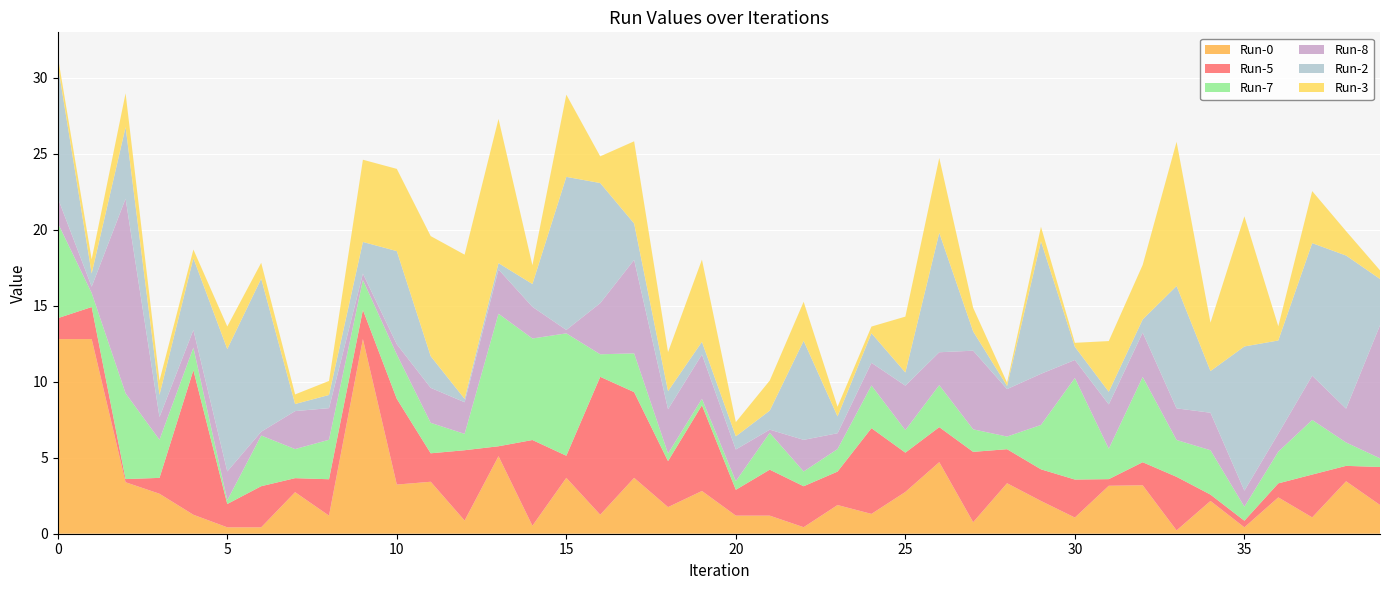

Reading left to right, extract all data points from this chart.

Run-0: 0=12.8	1=12.8	2=3.4	3=2.6	4=1.2	5=0.4	6=0.4	7=2.7	8=1.2	9=12.8	10=3.2	11=3.4	12=0.9	13=5.1	14=0.5	15=3.7	16=1.2	17=3.7	18=1.8	19=2.8	20=1.2	21=1.2	22=0.4	23=1.9	24=1.3	25=2.7	26=4.7	27=0.8	28=3.3	29=2.2	30=1.1	31=3.2	32=3.2	33=0.2	34=2.2	35=0.4	36=2.4	37=1.1	38=3.4	39=1.9
Run-5: 0=1.4	1=2.1	2=0.2	3=1.0	4=9.5	5=1.5	6=2.7	7=0.9	8=2.4	9=1.9	10=5.6	11=1.9	12=4.6	13=0.7	14=5.6	15=1.5	16=9.1	17=5.6	18=3.0	19=5.6	20=1.7	21=3.0	22=2.7	23=2.2	24=5.6	25=2.6	26=2.3	27=4.6	28=2.2	29=2.1	30=2.5	31=0.4	32=1.5	33=3.5	34=0.4	35=0.4	36=0.9	37=2.8	38=1.0	39=2.5
Run-7: 0=6.3	1=0.9	2=5.6	3=2.5	4=1.5	5=0.2	6=3.3	7=1.9	8=2.6	9=2.0	10=2.9	11=2.0	12=1.1	13=8.7	14=6.7	15=8.0	16=1.5	17=2.5	18=0.5	19=0.4	20=0.6	21=2.4	22=1.0	23=1.5	24=2.8	25=1.5	26=2.8	27=1.5	28=0.8	29=2.9	30=6.7	31=2.0	32=5.6	33=2.4	34=2.9	35=0.9	36=2.1	37=3.6	38=1.5	39=0.6
Run-8: 0=1.6	1=0.4	2=12.8	3=1.5	4=1.2	5=1.9	6=0.2	7=2.5	8=2.1	9=0.4	10=0.7	11=2.3	12=2.1	13=2.9	14=2.1	15=0.2	16=3.4	17=6.1	18=2.9	19=2.9	20=2.1	21=0.2	22=2.1	23=1.0	24=1.5	25=2.9	26=2.2	27=5.2	28=3.1	29=3.4	30=1.2	31=2.9	32=2.9	33=2.1	34=2.5	35=1.1	36=1.2	37=2.9	38=2.2	39=8.7
Run-2: 0=8.7	1=0.9	2=4.7	3=1.5	4=4.7	5=8.0	6=10.1	7=0.5	8=0.9	9=2.1	10=6.1	11=2.1	12=0.2	13=0.4	14=1.5	15=10.1	16=7.9	17=2.4	18=1.2	19=0.8	20=0.9	21=1.3	22=6.5	23=1.1	24=1.9	25=0.9	26=7.9	27=1.3	28=0.2	29=8.7	30=0.9	31=0.8	32=0.9	33=8.0	34=2.7	35=9.5	36=6.1	37=8.7	38=10.1	39=3.0
Run-3: 0=0.6	1=0.9	2=2.2	3=0.9	4=0.6	5=1.5	6=1.0	7=0.6	8=0.9	9=5.4	10=5.4	11=7.9	12=9.5	13=9.5	14=1.2	15=5.4	16=1.8	17=5.4	18=2.6	19=5.4	20=0.9	21=2.0	22=2.6	23=0.6	24=0.4	25=3.7	26=4.9	27=1.6	28=0.2	29=1.0	30=0.3	31=3.3	32=3.6	33=9.5	34=3.2	35=8.6	36=0.9	37=3.4	38=1.6	39=0.6